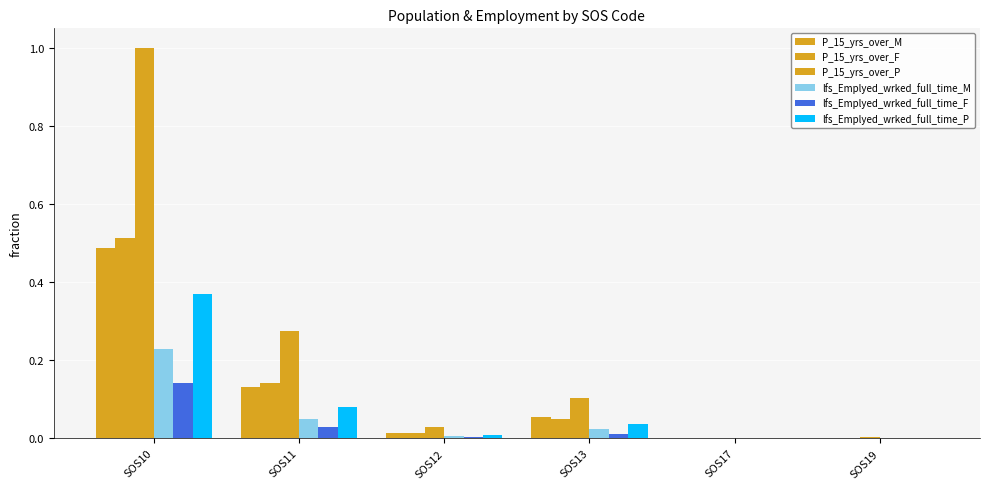

Does the chart contain stacked bars?

No